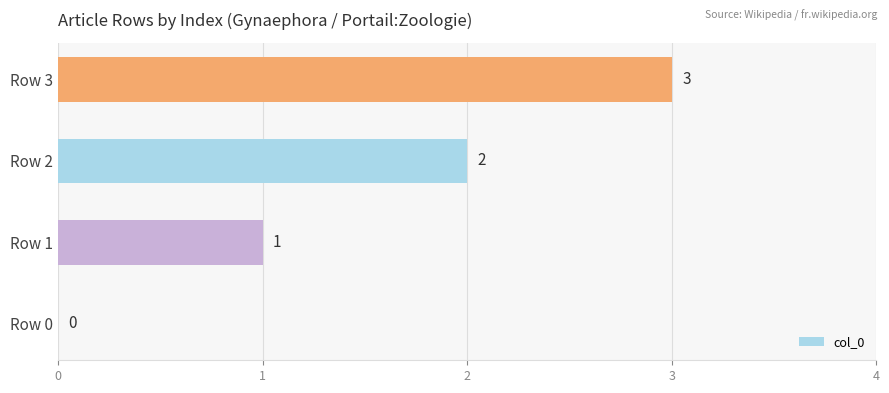

What is the change in value from Row 0 to Row 2?

+2